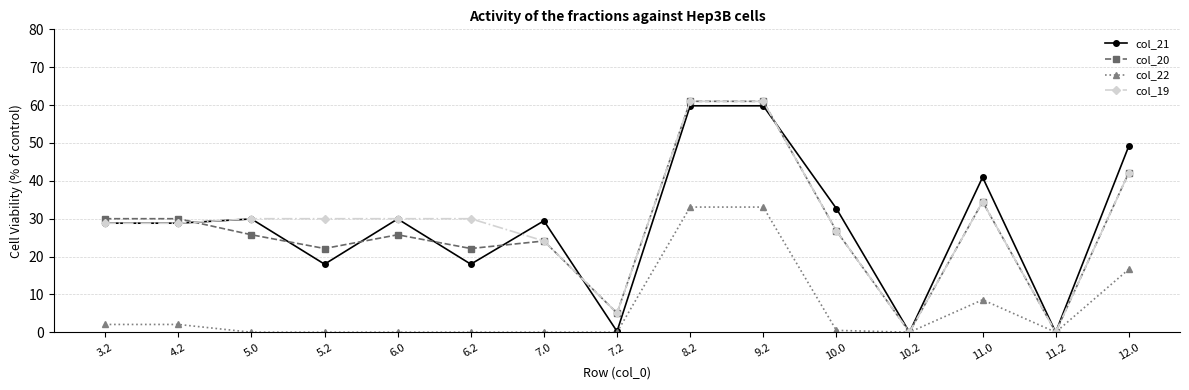

The value of col_19 at 11.0 is 34.5. True or false?

True